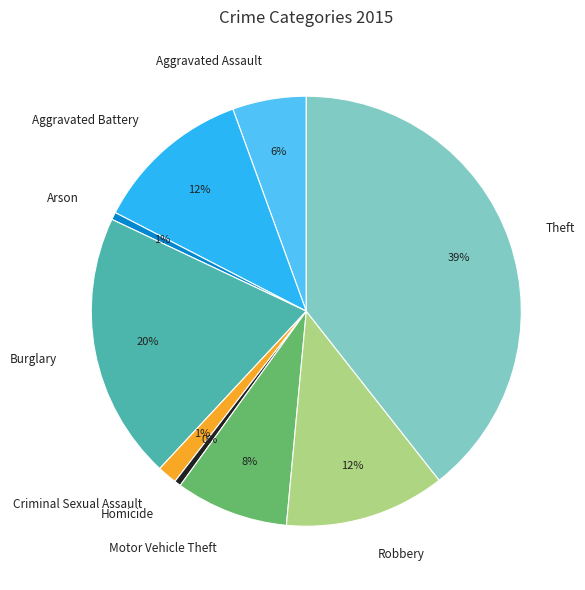

Between Arson and Theft, which is larger?

Theft